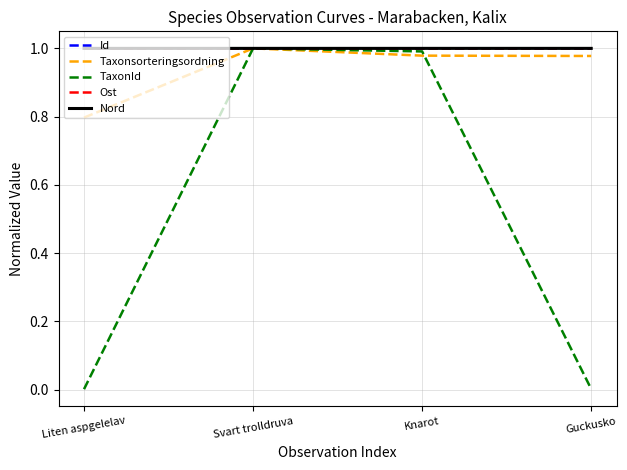

What is the total value across all series at Svart trolldruva?

5.0